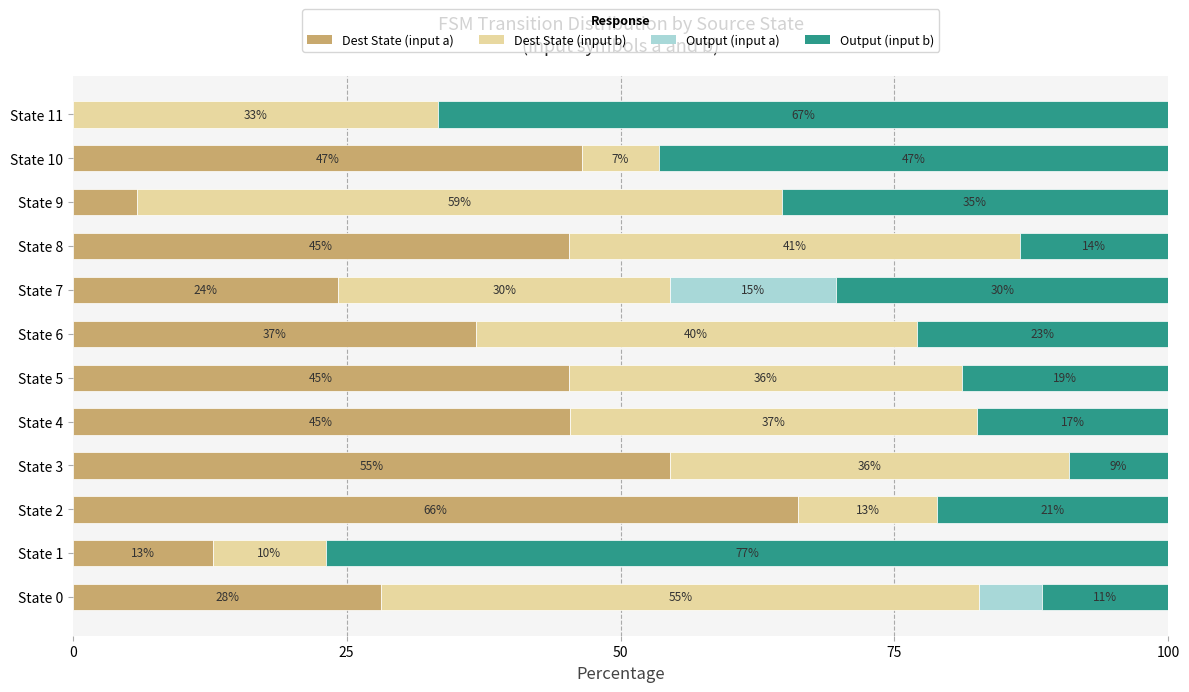

What are all the series names shown in the legend?

Dest State (input a), Dest State (input b), Output (input a), Output (input b)